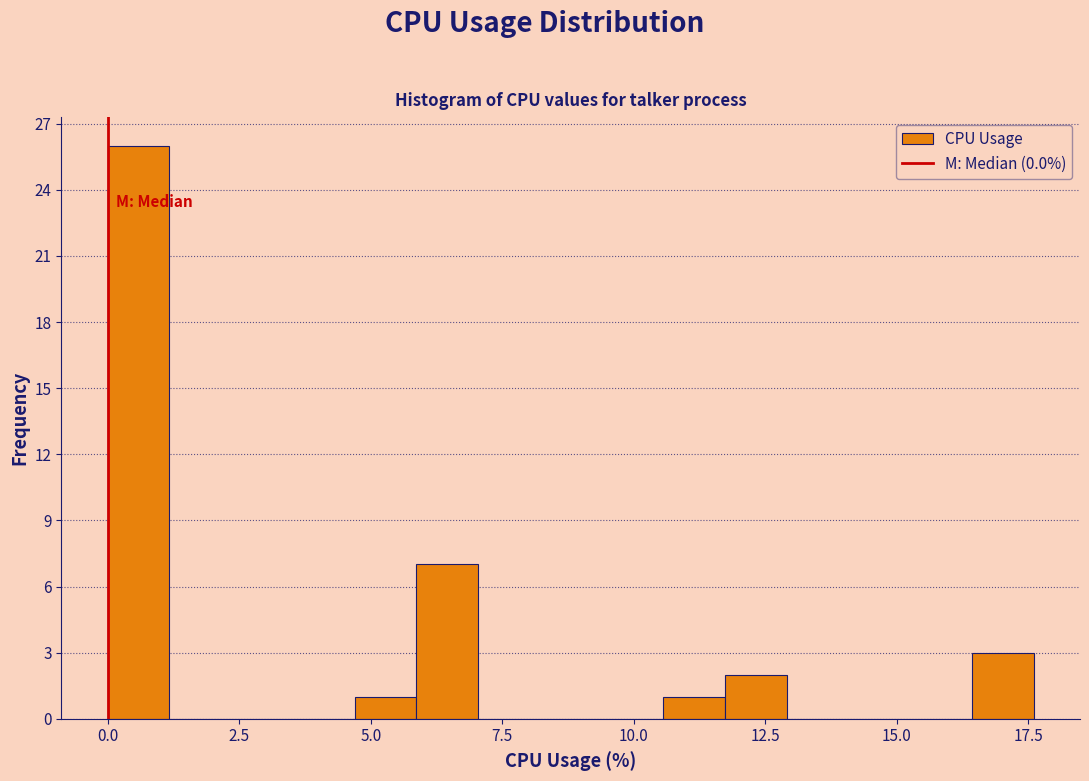

Around what value on the x-axis is the tallest bar? Give the approximate position of its centre, as read against the axis.

0.5